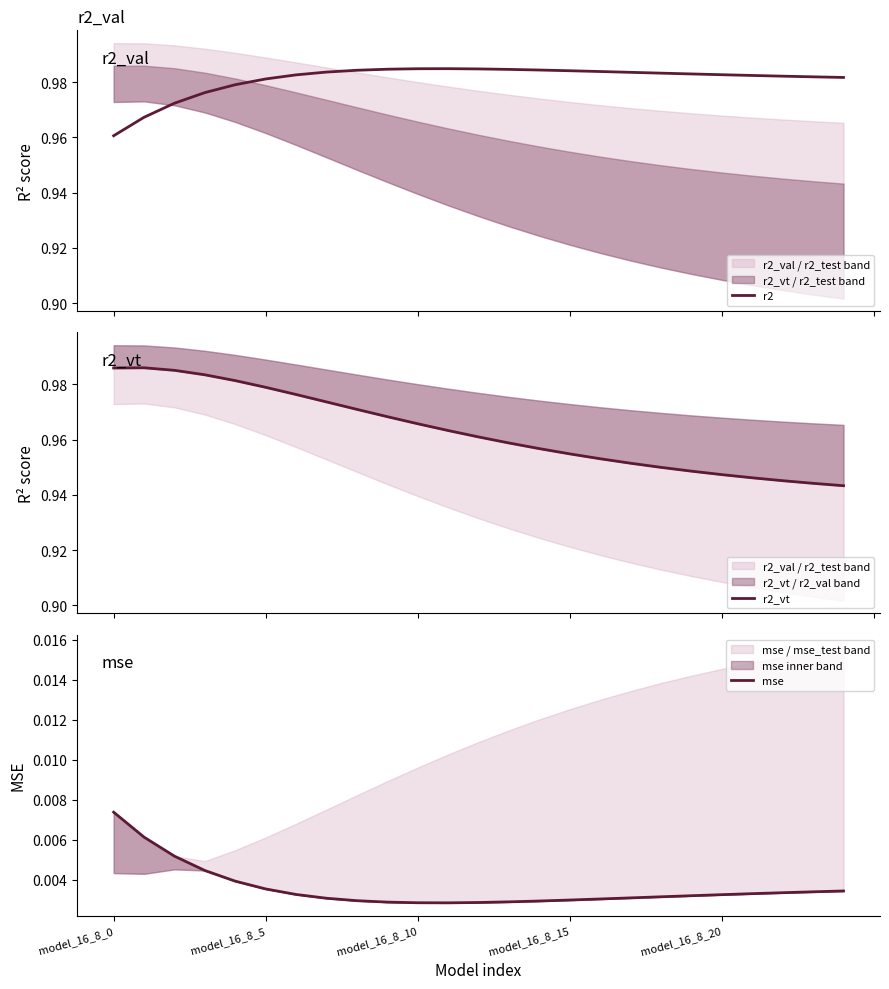

Reading left to right, transcribe all the data shown in this chart.

r2: 1.0	1.0	1.0	1.0	1.0	1.0	1.0	1.0	1.0	1.0	1.0	1.0	1.0	1.0	1.0	1.0	1.0	1.0	1.0	1.0	1.0	1.0	1.0	1.0	1.0
r2_vt: 1.0	1.0	1.0	1.0	1.0	1.0	1.0	1.0	1.0	1.0	1.0	1.0	1.0	1.0	1.0	1.0	1.0	1.0	0.9	0.9	0.9	0.9	0.9	0.9	0.9
mse: 0.0	0.0	0.0	0.0	0.0	0.0	0.0	0.0	0.0	0.0	0.0	0.0	0.0	0.0	0.0	0.0	0.0	0.0	0.0	0.0	0.0	0.0	0.0	0.0	0.0